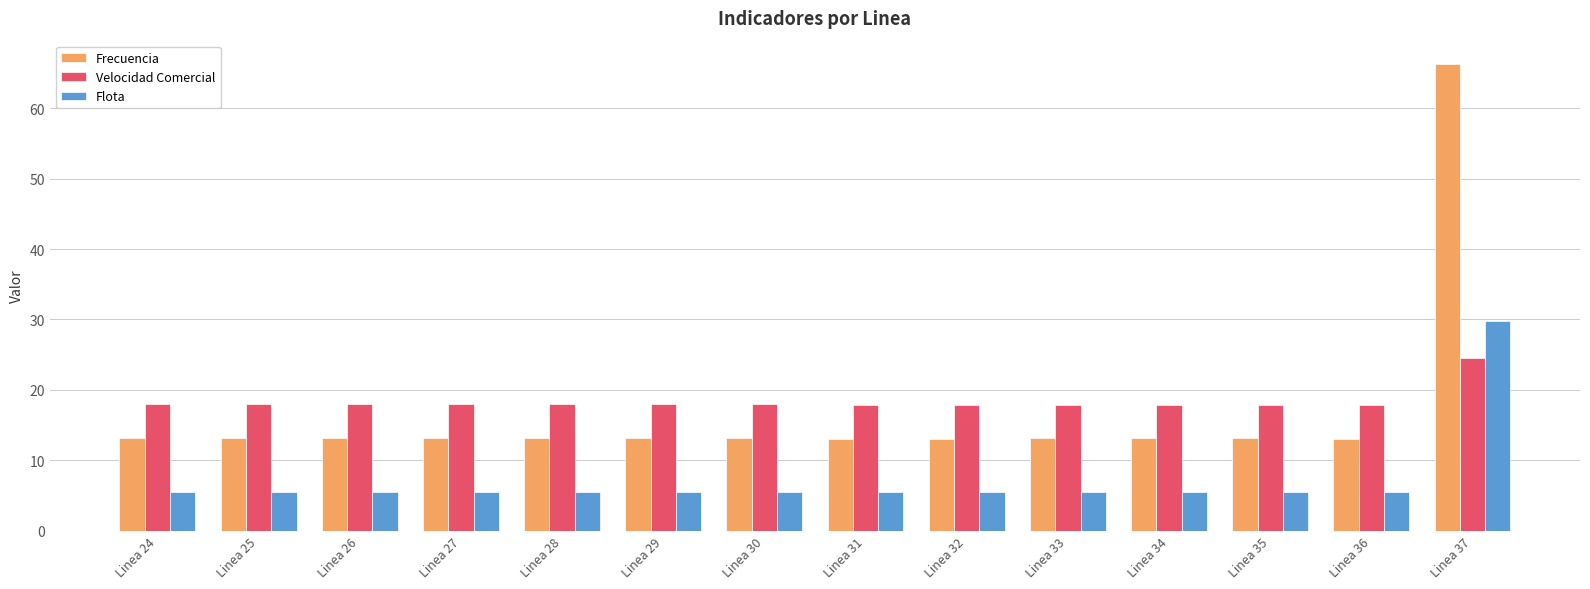

The Flota series shows 2.0 at Linea 33. True or false?

False